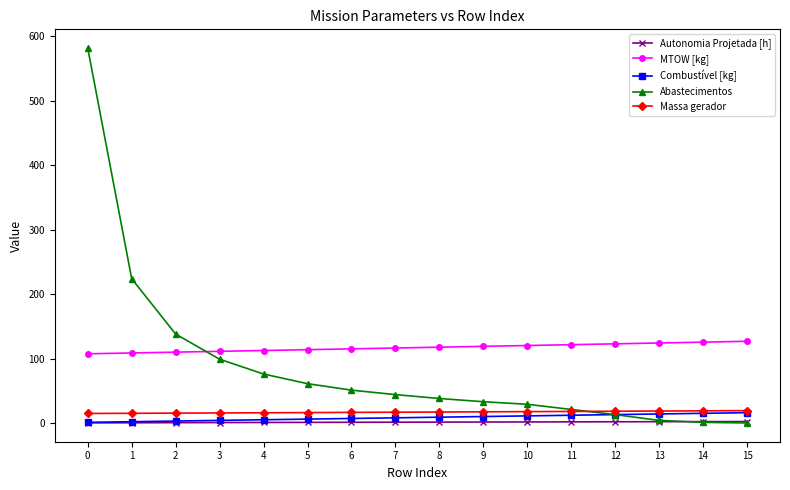

What is the average value of the MTOW [kg] series?

117.1